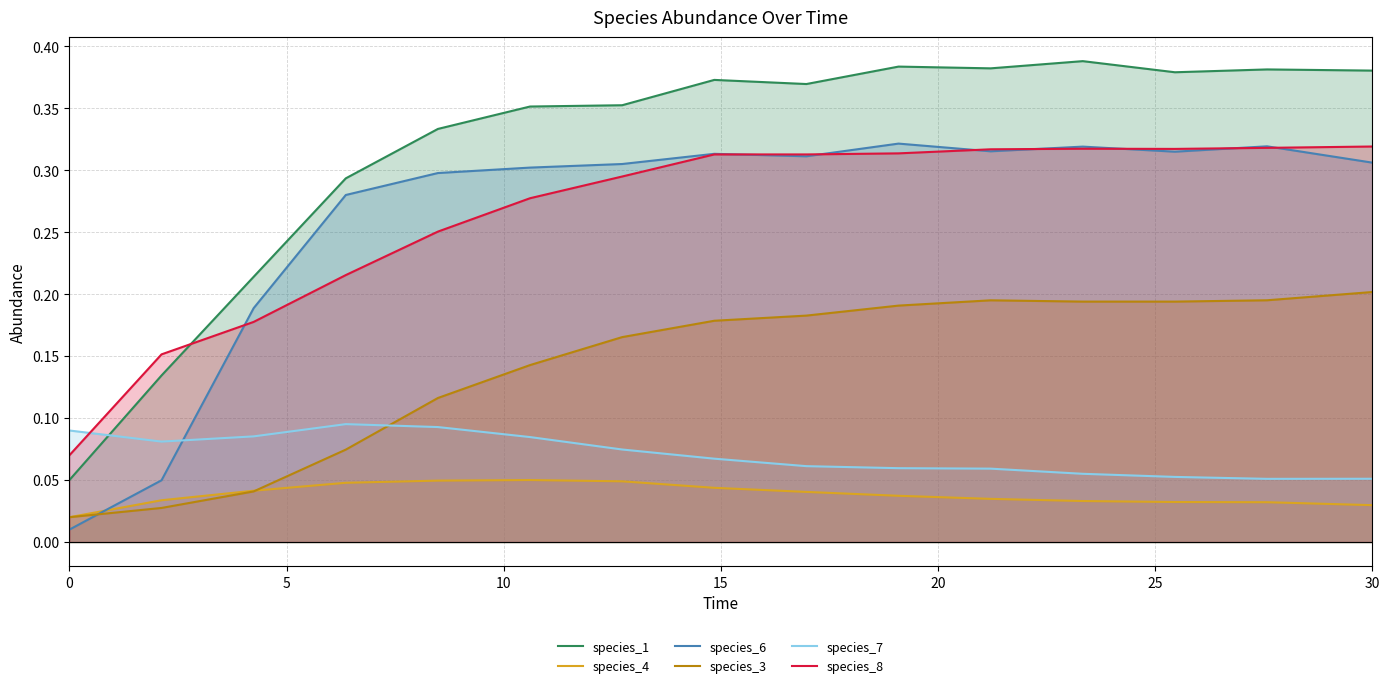

Reading left to right, list all the values displayed in this chart.

species_1: 0.1	0.1	0.2	0.3	0.3	0.4	0.4	0.4	0.4	0.4	0.4	0.4	0.4	0.4	0.4
species_4: 0.0	0.0	0.0	0.0	0.0	0.1	0.0	0.0	0.0	0.0	0.0	0.0	0.0	0.0	0.0
species_6: 0.0	0.0	0.2	0.3	0.3	0.3	0.3	0.3	0.3	0.3	0.3	0.3	0.3	0.3	0.3
species_3: 0.0	0.0	0.0	0.1	0.1	0.1	0.2	0.2	0.2	0.2	0.2	0.2	0.2	0.2	0.2
species_7: 0.1	0.1	0.1	0.1	0.1	0.1	0.1	0.1	0.1	0.1	0.1	0.1	0.1	0.1	0.1
species_8: 0.1	0.2	0.2	0.2	0.3	0.3	0.3	0.3	0.3	0.3	0.3	0.3	0.3	0.3	0.3